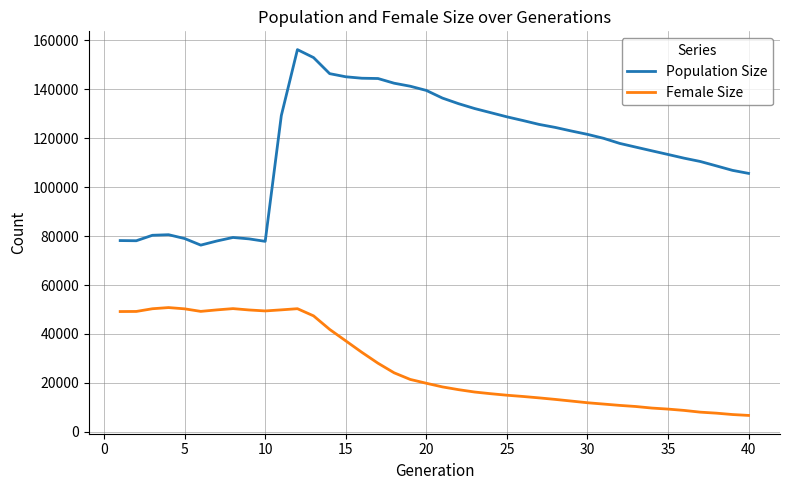

True or false: Female Size and Population Size intersect in this chart.

False